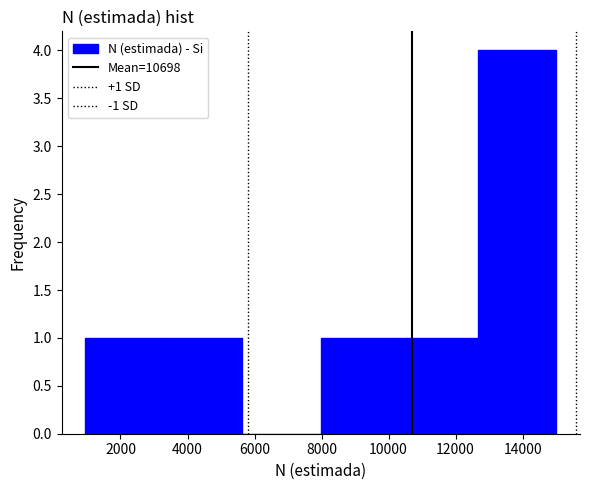

Which range on the x-axis has the tallest bar?

12600 to 15000